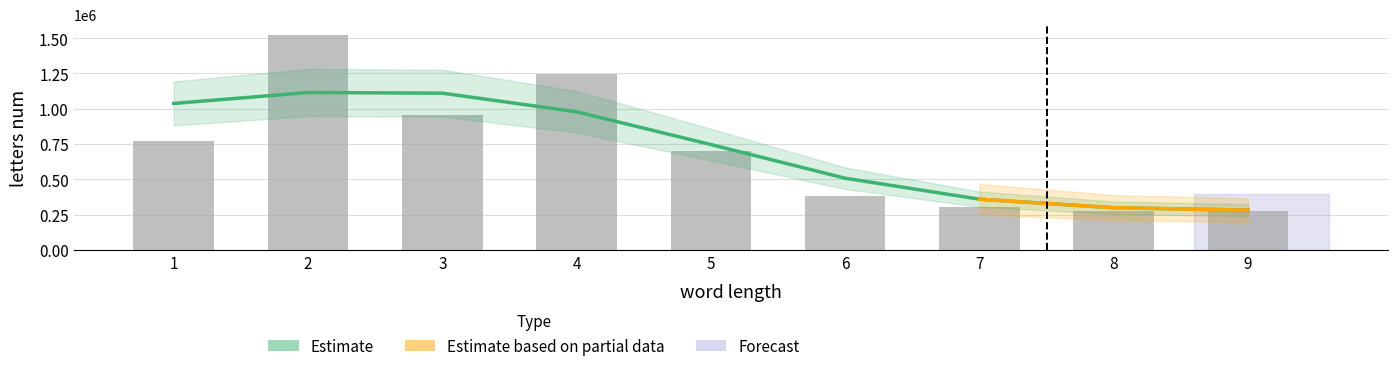

The value at 1 is 1011921. True or false?

False